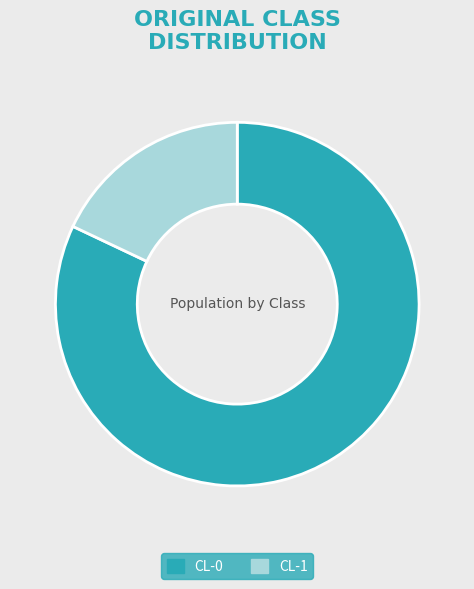

Count the number of slices in the pie.

2